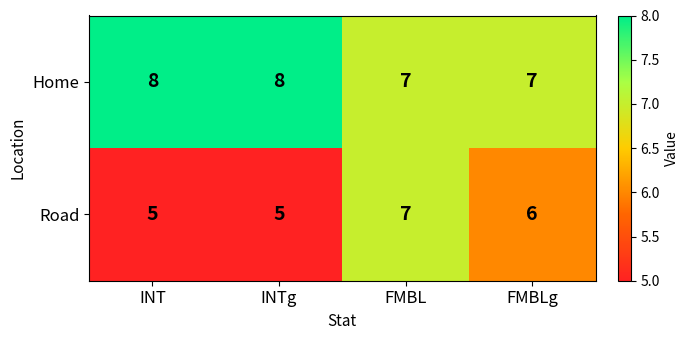

What is the sum of all Home values?

30